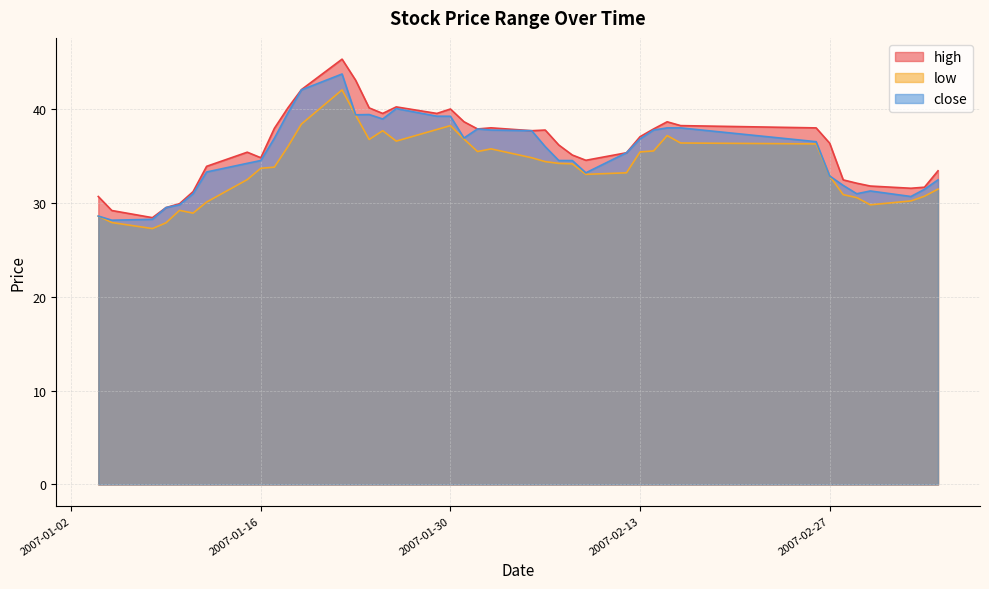

Between 2007-02-02 and 2007-03-07, which series saw the biggest shift?

close